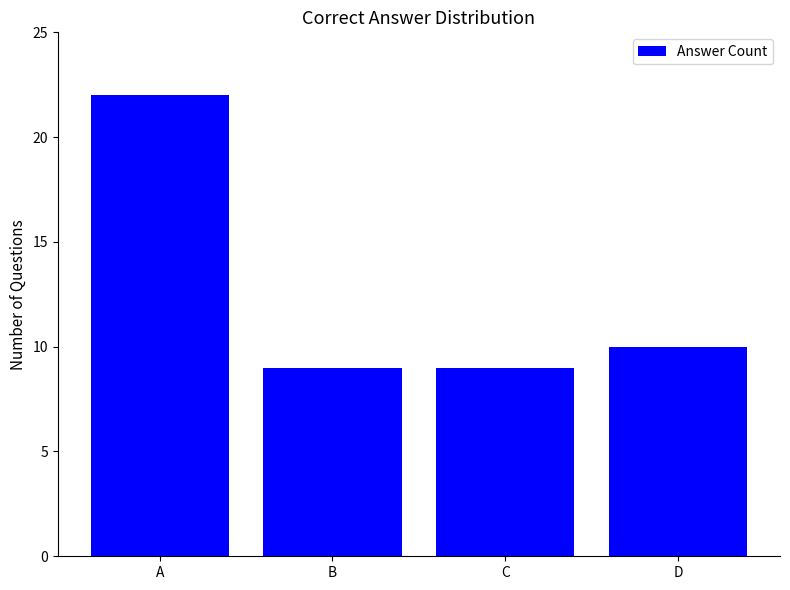

What is the value of the 3rd bar from the left?

9